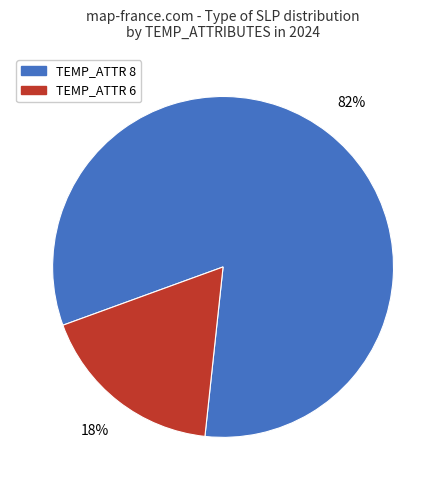

Rank the categories by value from highest to lowest.

TEMP_ATTR 8, TEMP_ATTR 6